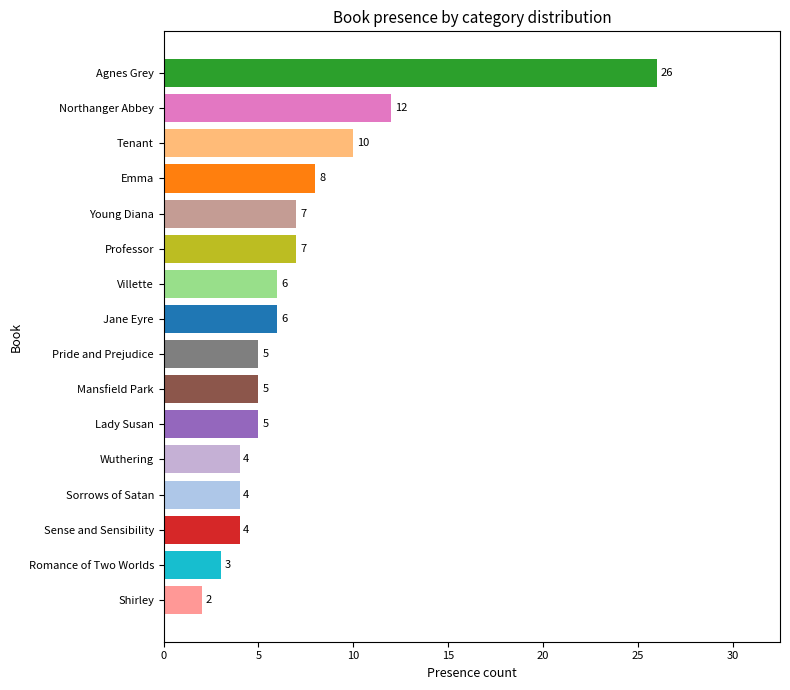

True or false: the data shows 12 at Professor.

False